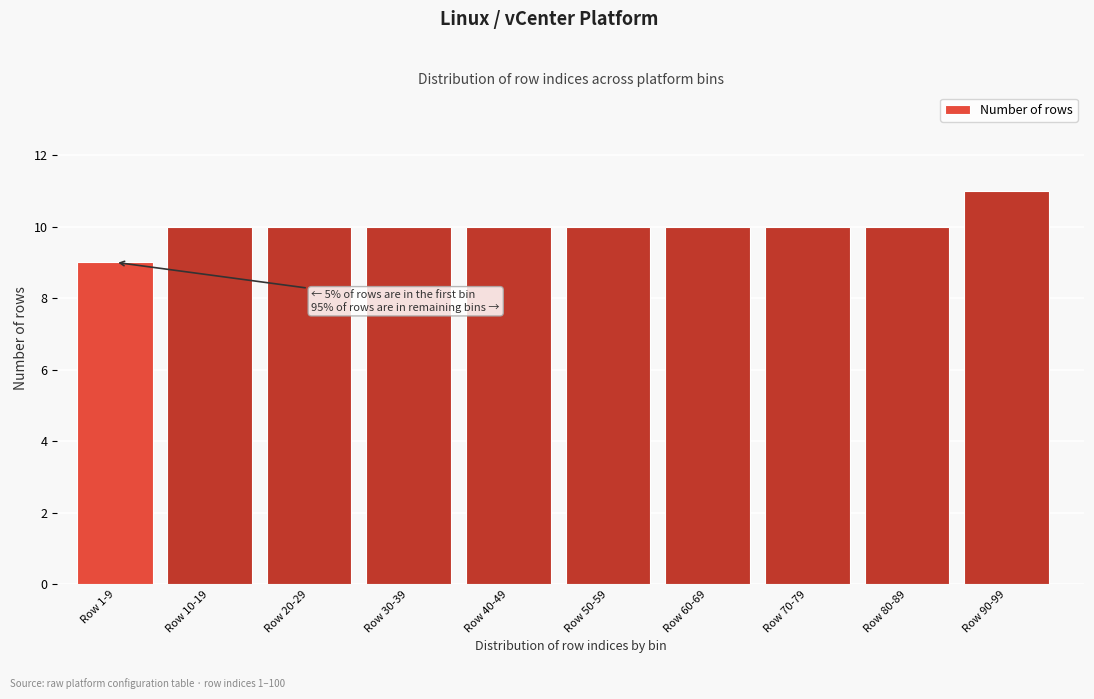

Reading left to right, extract all data points from this chart.

Row 1-9=9	Row 10-19=10	Row 20-29=10	Row 30-39=10	Row 40-49=10	Row 50-59=10	Row 60-69=10	Row 70-79=10	Row 80-89=10	Row 90-99=11